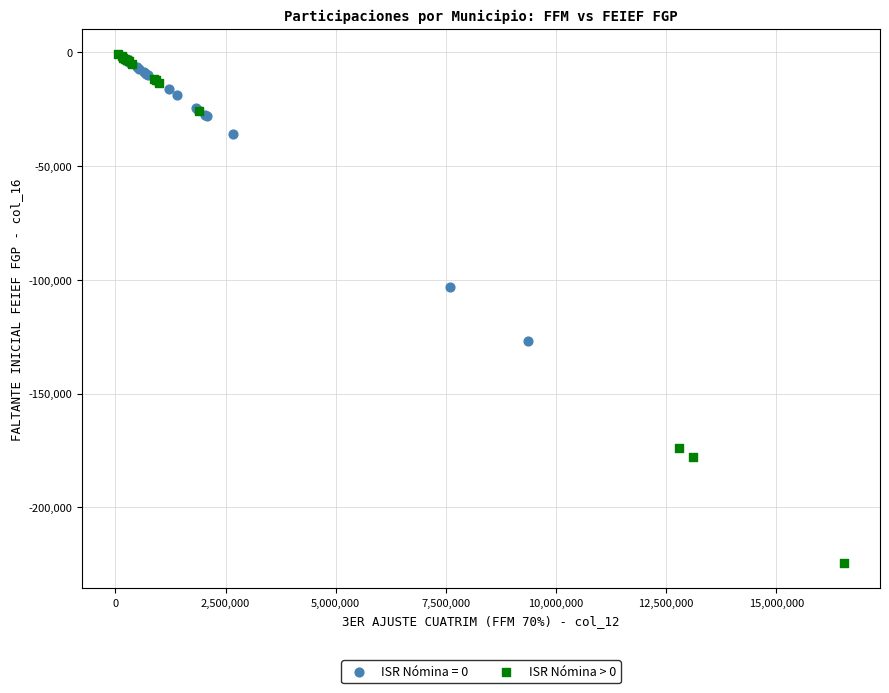

Which series reaches the minimum Y coordinate?

ISR Nómina > 0